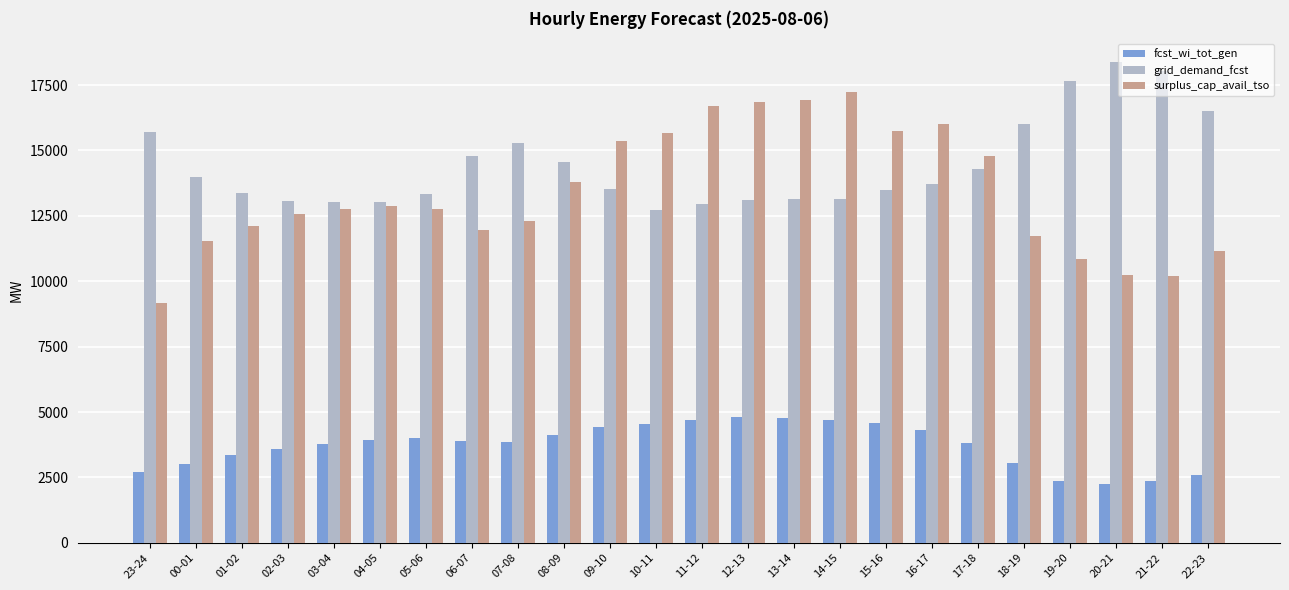

What is the label of the 8th bar from the left?

06-07